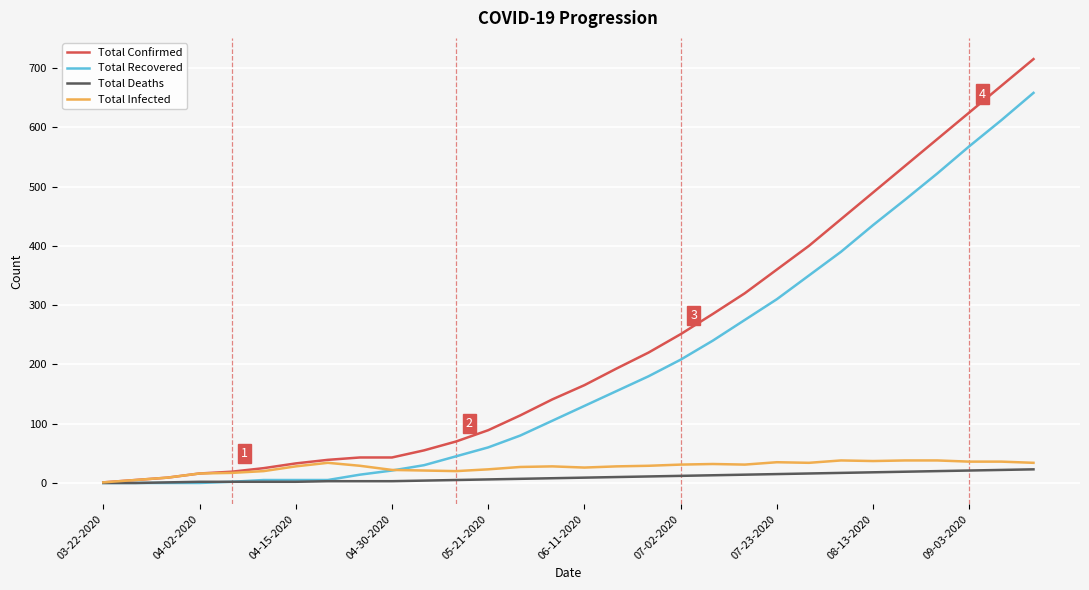

Which series has the largest total across all categories?

Total Confirmed